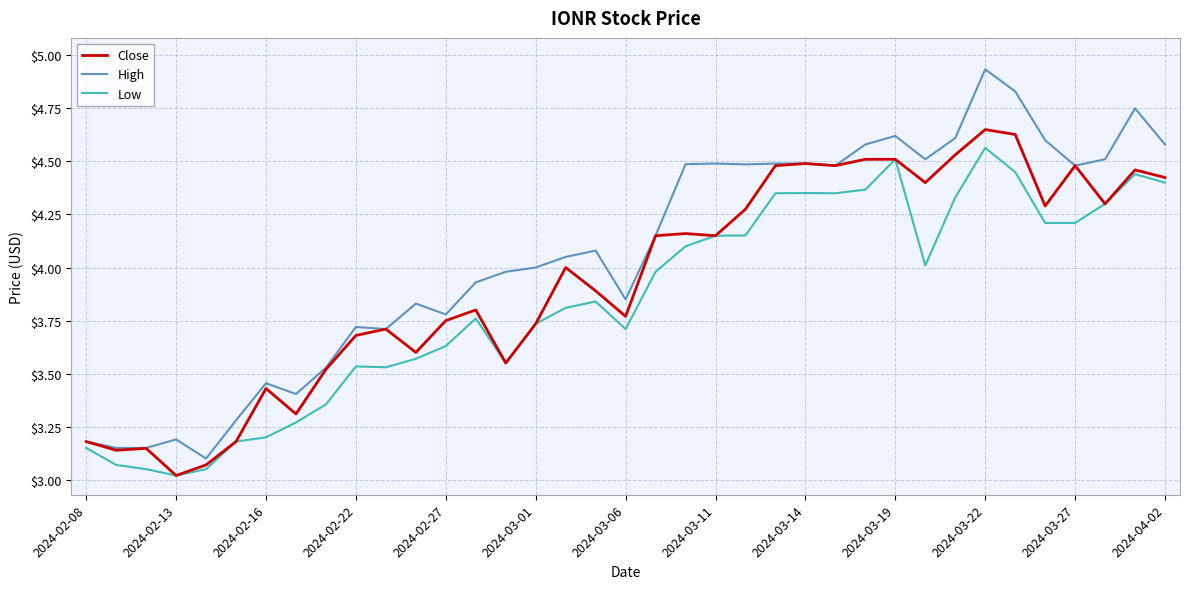

List the series in order of their overall mean, lowest first.

Low, Close, High